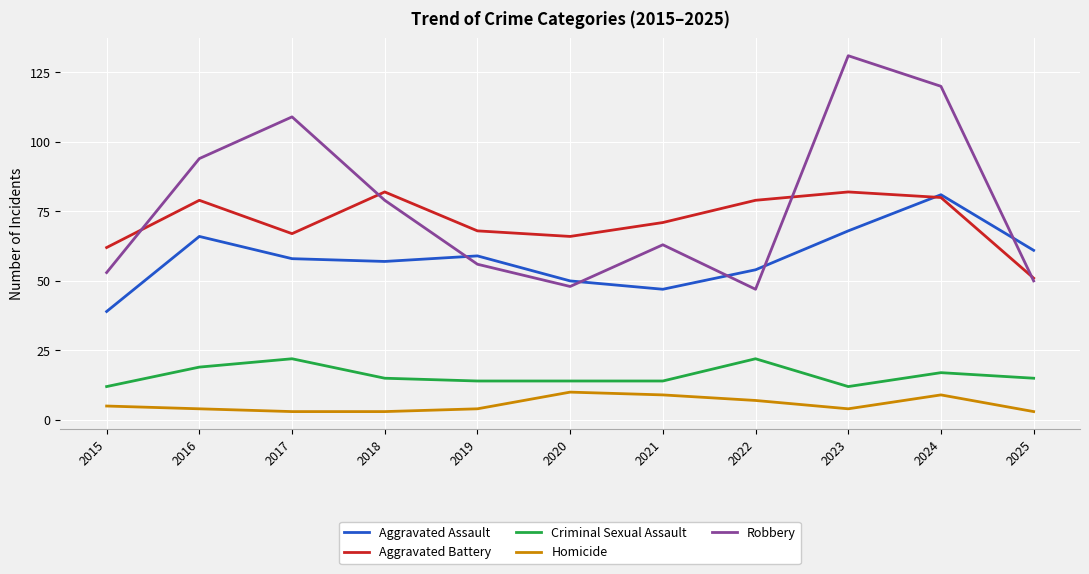

Which series changed the most between 2015 and 2016?

Robbery